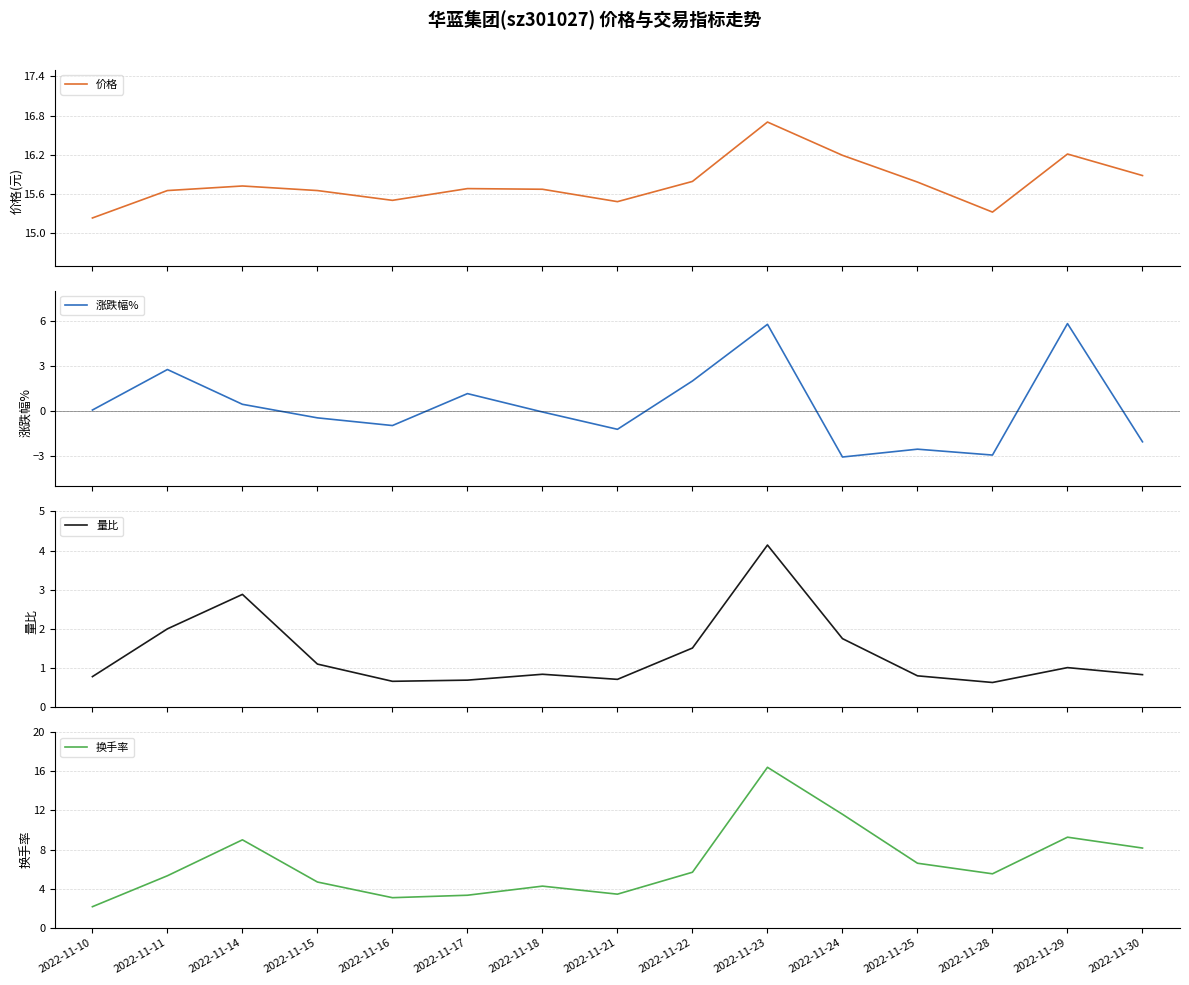

Reading left to right, list all the values displayed in this chart.

价格: 15.2	15.7	15.7	15.7	15.5	15.7	15.7	15.5	15.8	16.7	16.2	15.8	15.3	16.2	15.9
涨跌幅%: 0.1	2.8	0.5	-0.5	-1.0	1.2	-0.1	-1.2	2.0	5.8	-3.0	-2.5	-2.9	5.8	-2.0
量比: 0.8	2.0	2.9	1.1	0.7	0.7	0.8	0.7	1.5	4.1	1.8	0.8	0.6	1.0	0.8
换手率: 2.2	5.3	9.0	4.7	3.1	3.3	4.3	3.5	5.7	16.4	11.6	6.6	5.5	9.3	8.2